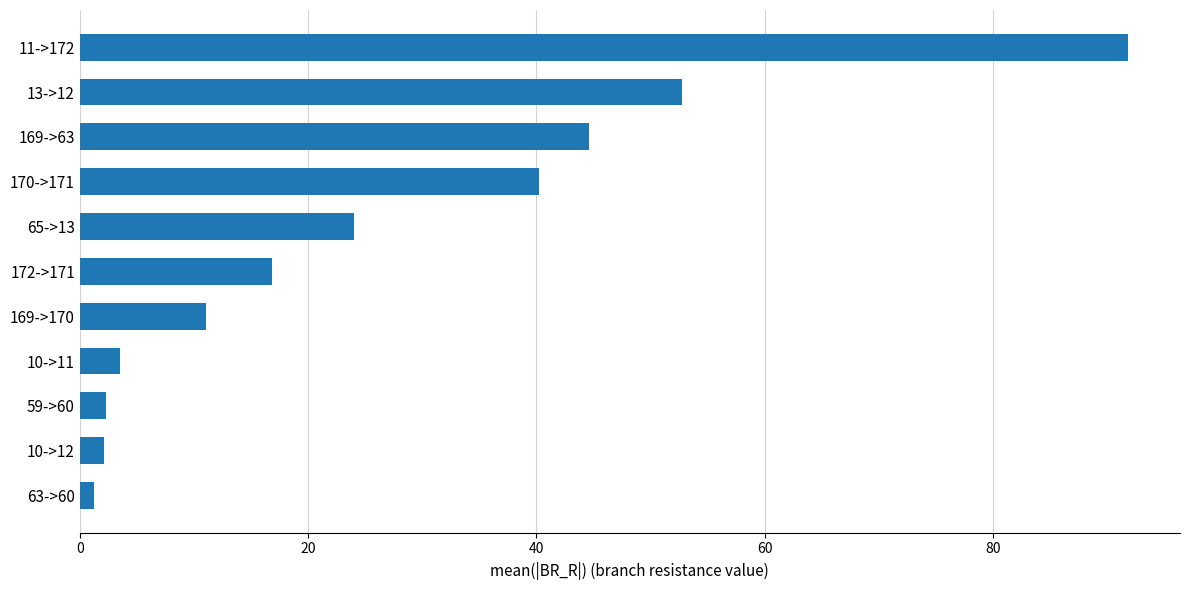

How many data points are above 16?

6